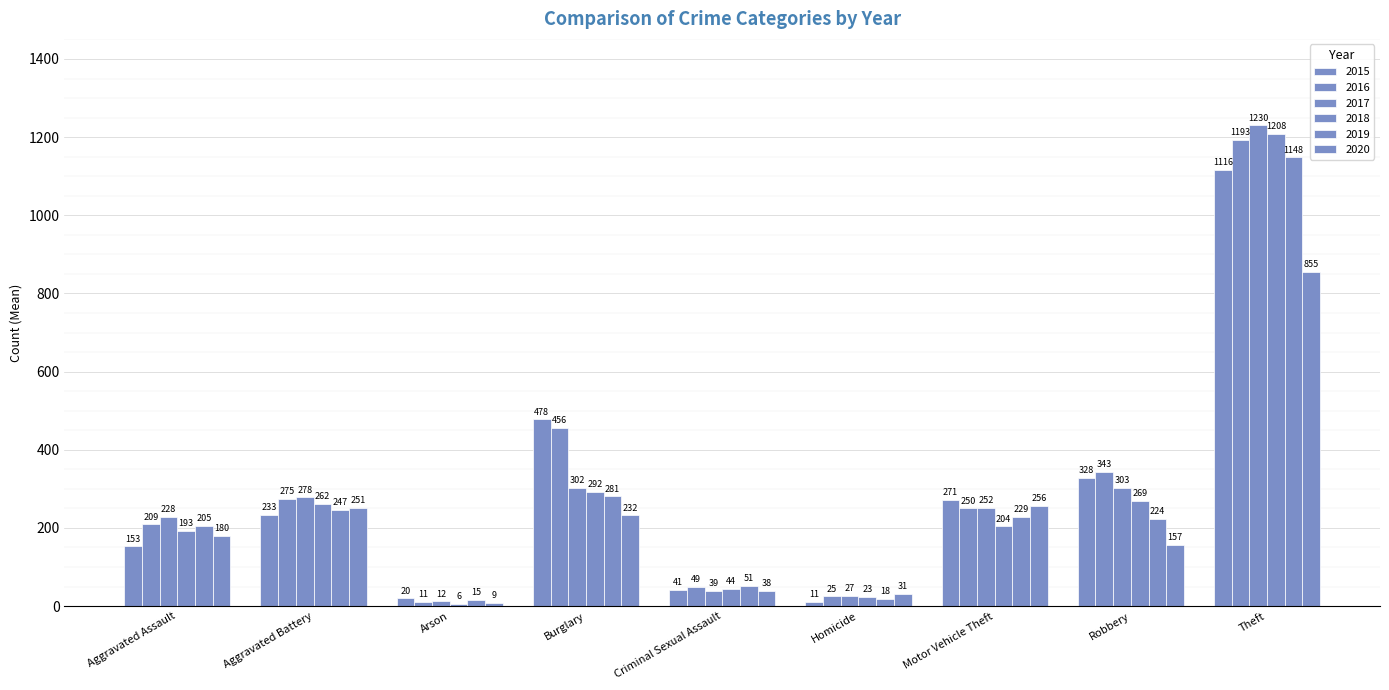

The value of 2017 at Arson is 12. True or false?

True